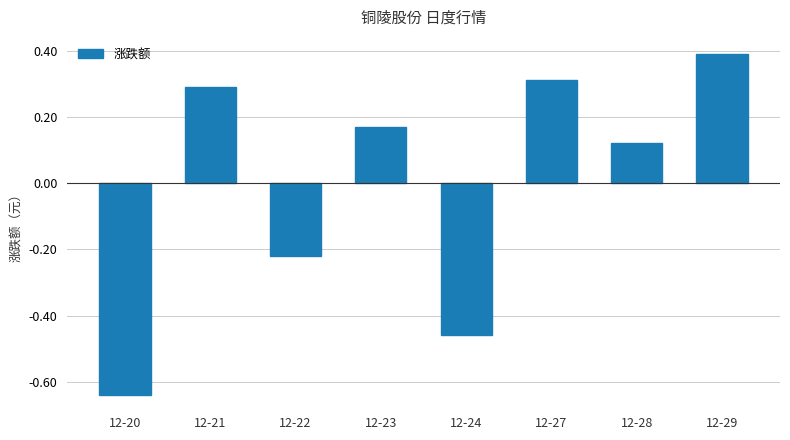

The chart shows a value of 0.1 at 12-23. True or false?

False